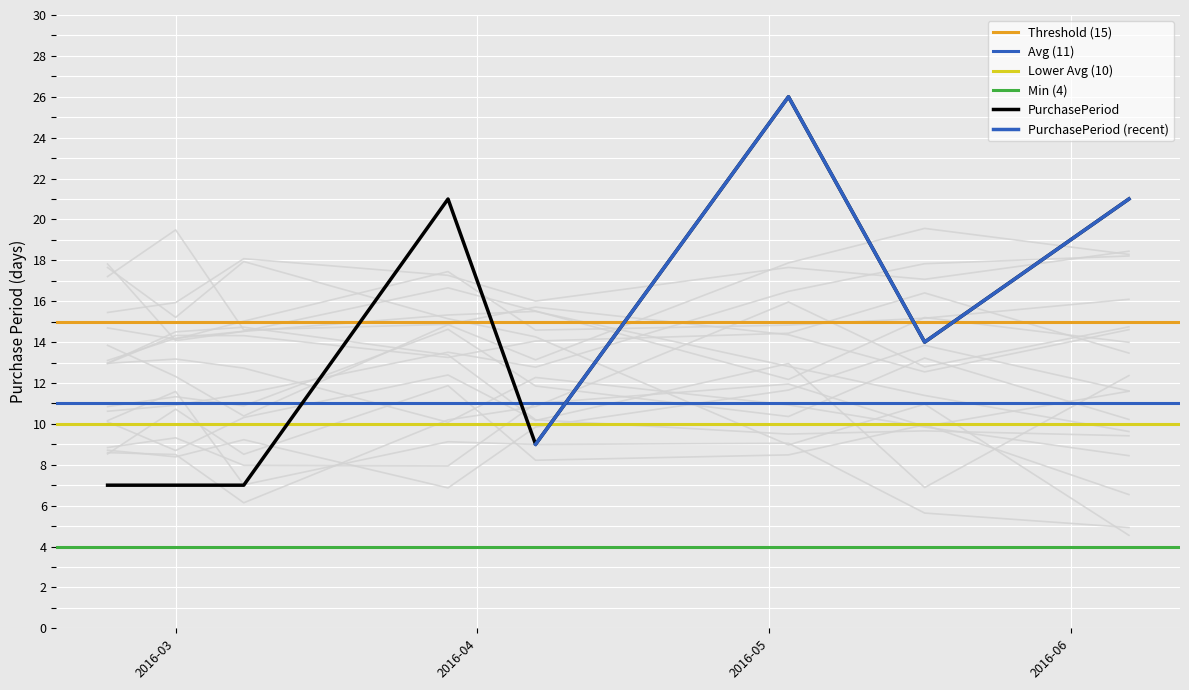

At which label is the value closest to 16?

2016-05-17